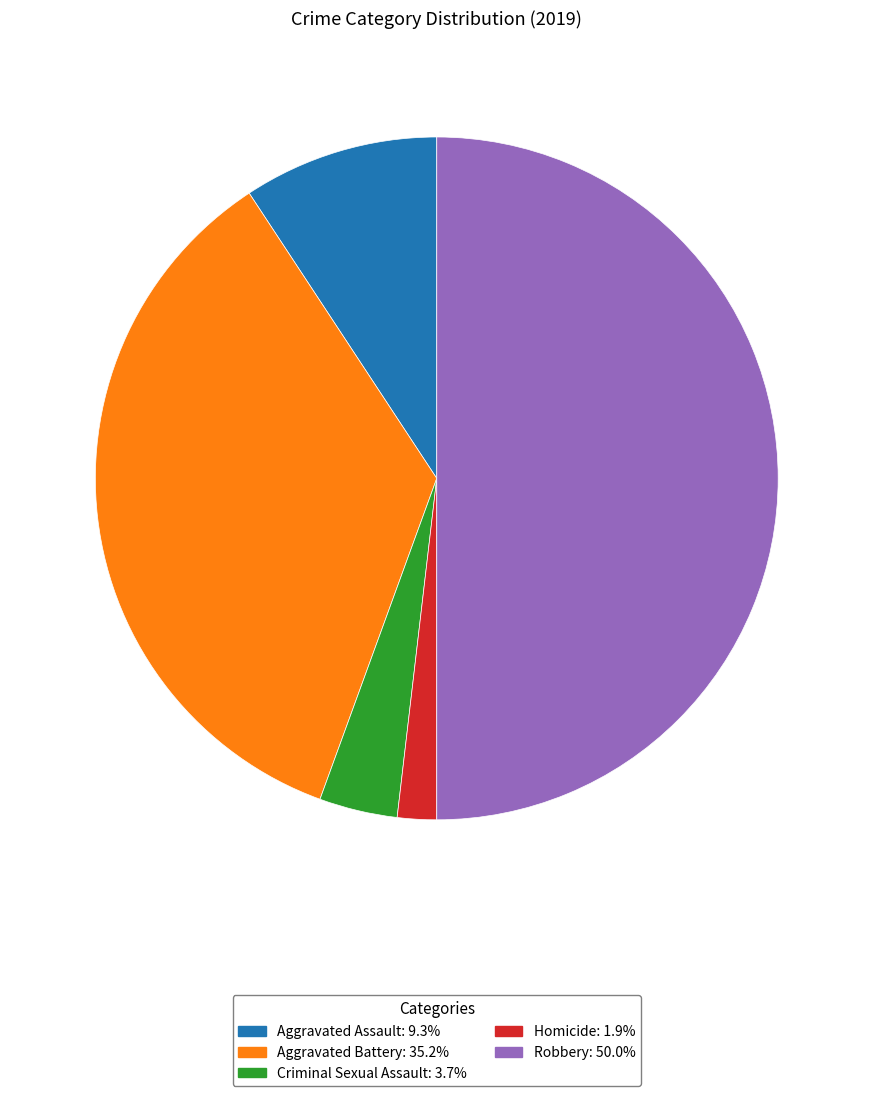

Do Homicide: 1.9% and Aggravated Assault: 9.3% together represent more than half of the pie?

No